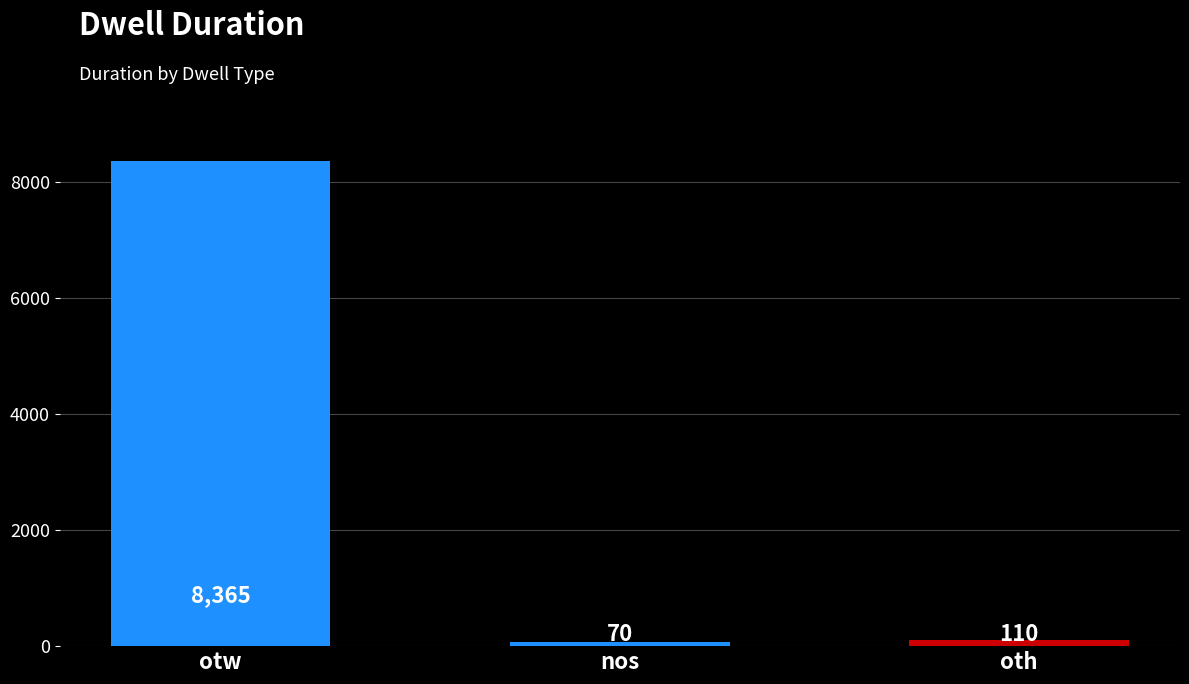

Rank the categories by value from lowest to highest.

nos, oth, otw